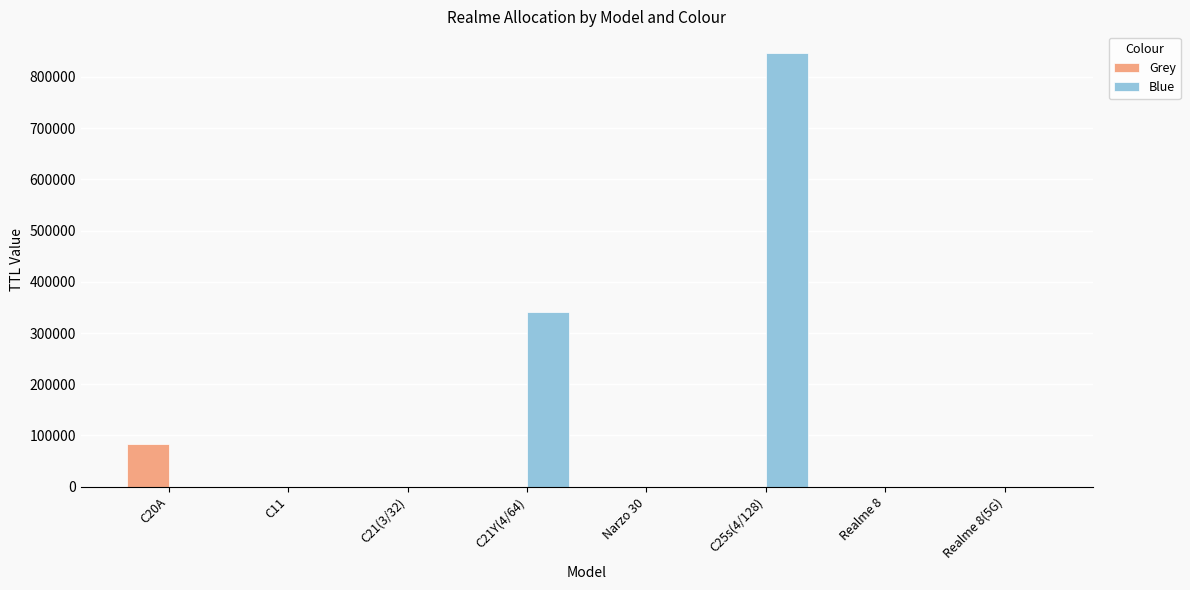

Which series has the largest total across all categories?

Blue